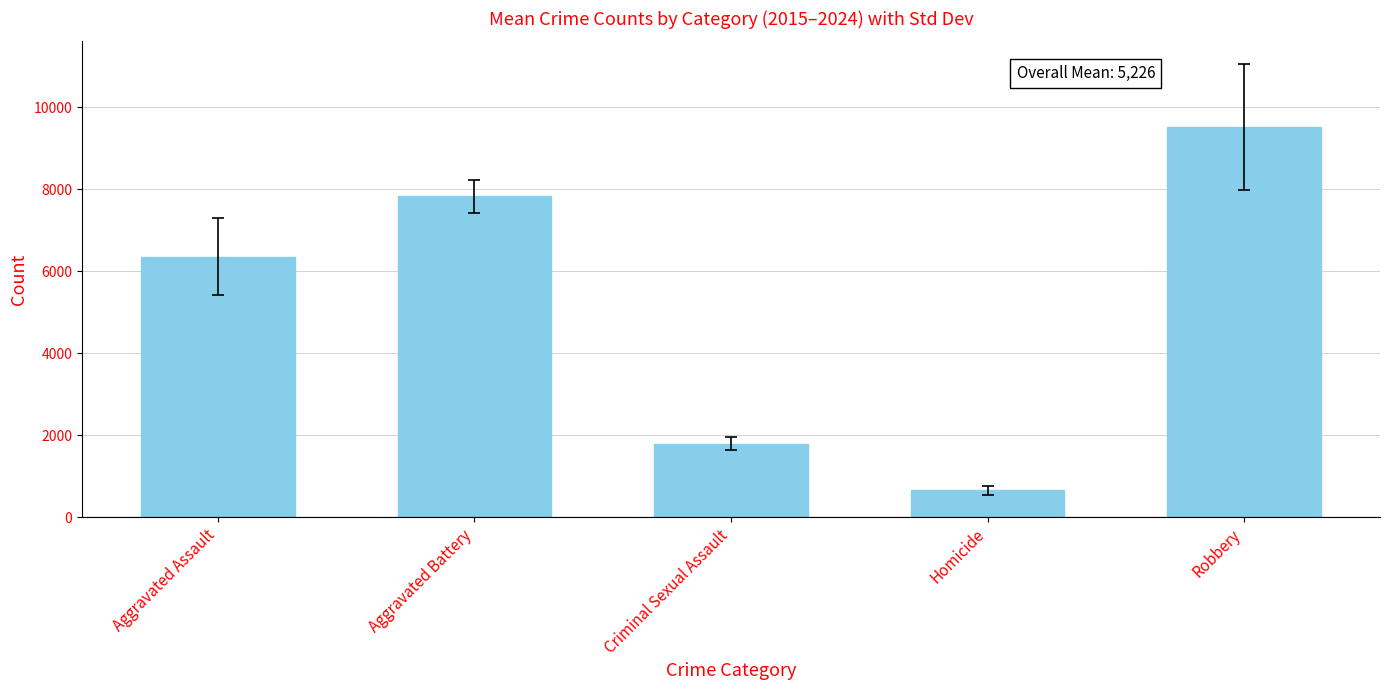

What is the greatest value displayed?

9515.6